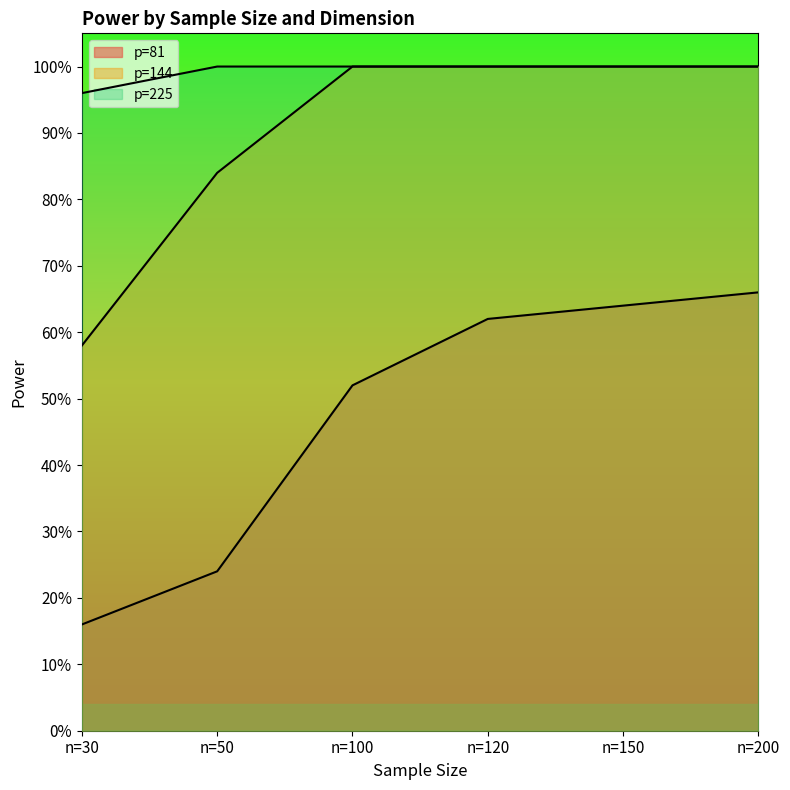

Rank the categories by p=144 value from lowest to highest.

n=30, n=50, n=100, n=120, n=150, n=200